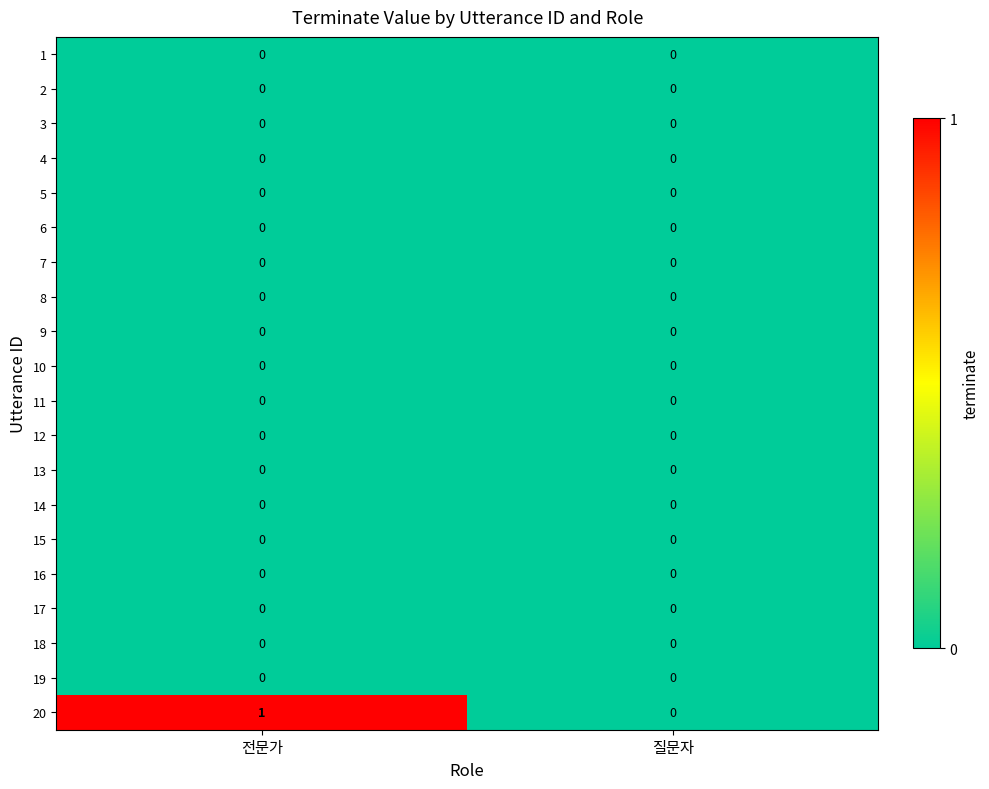

Which series has the largest total across all categories?

20